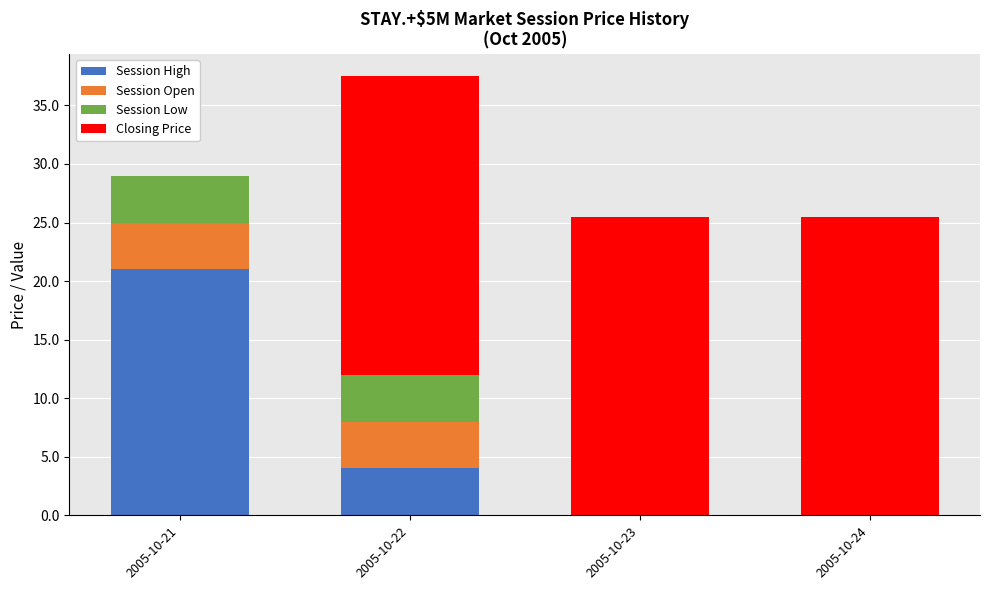

Are the bars horizontal?

No